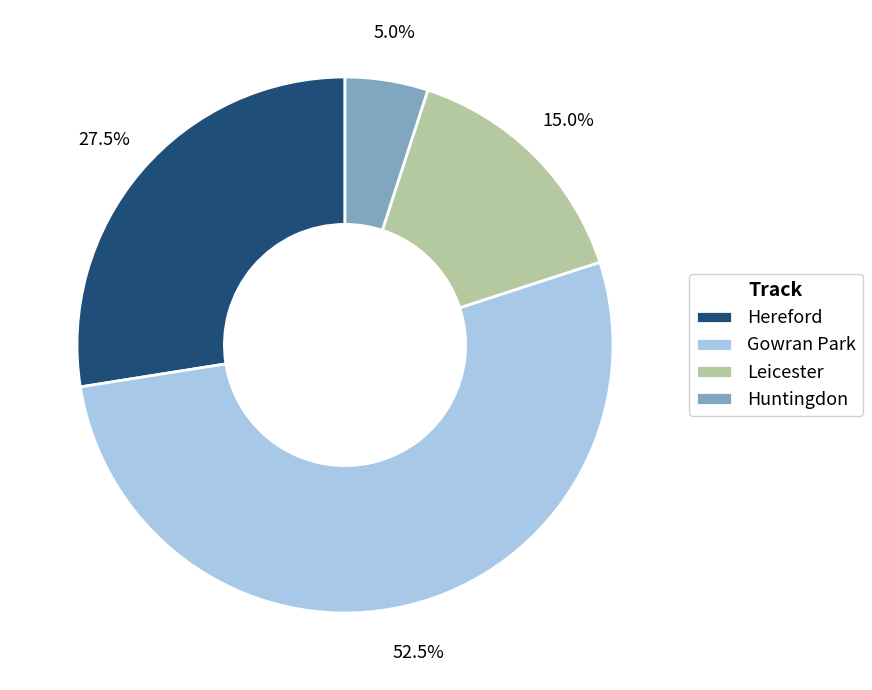

Which slice represents more than half of the pie?

Gowran Park